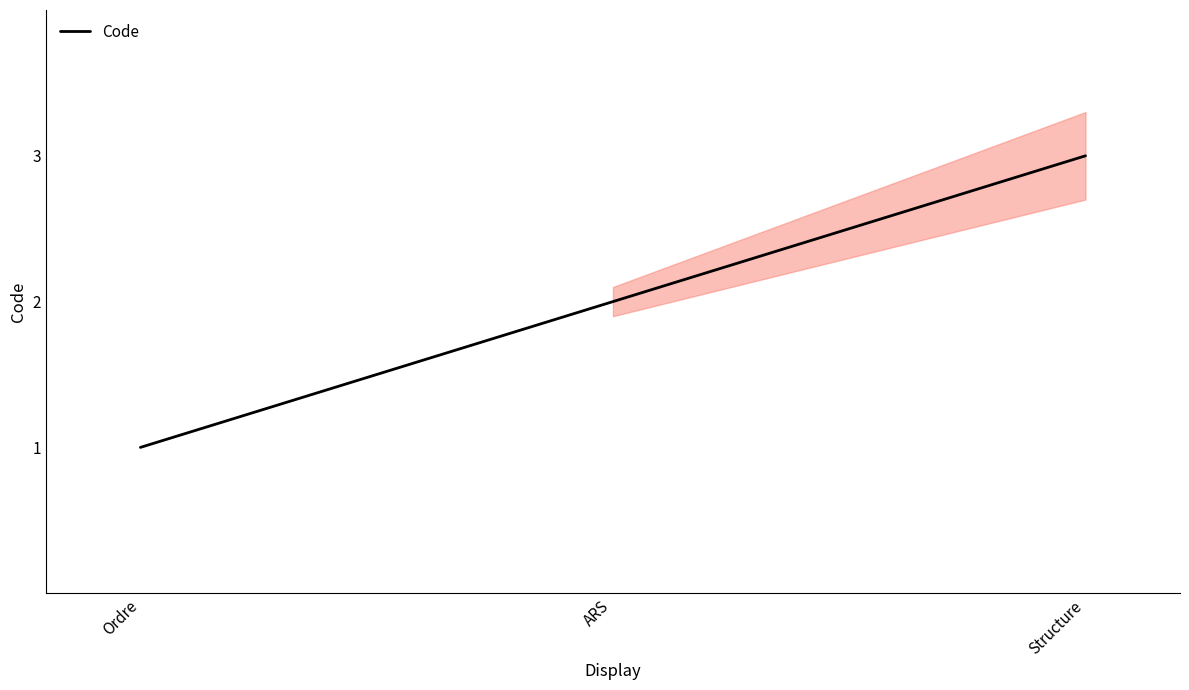

Approximately how many times larger is the value at ARS compared to Structure?

0.7